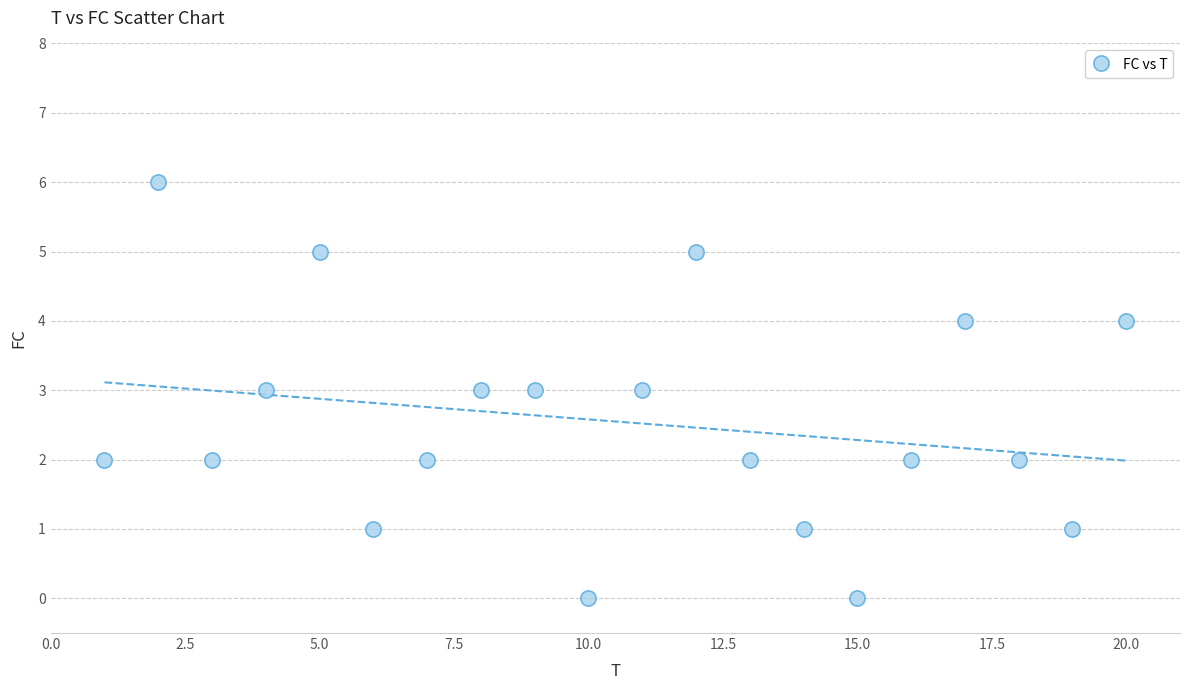

What is the range of Y values (max minus min)?

6